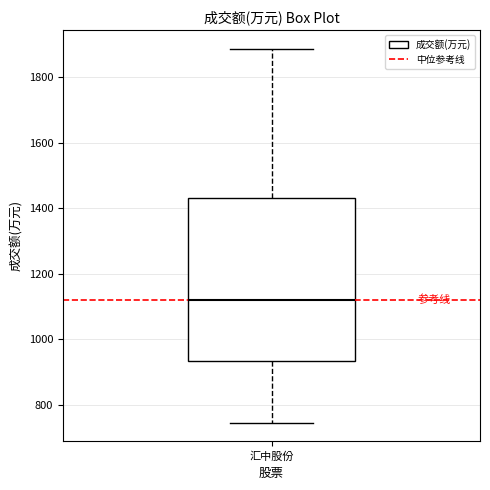

Where does the upper whisker of the box for 汇中股份 end on the y-axis? The values are not printed on the chart, so give them approximately, as read against the axis.

1880